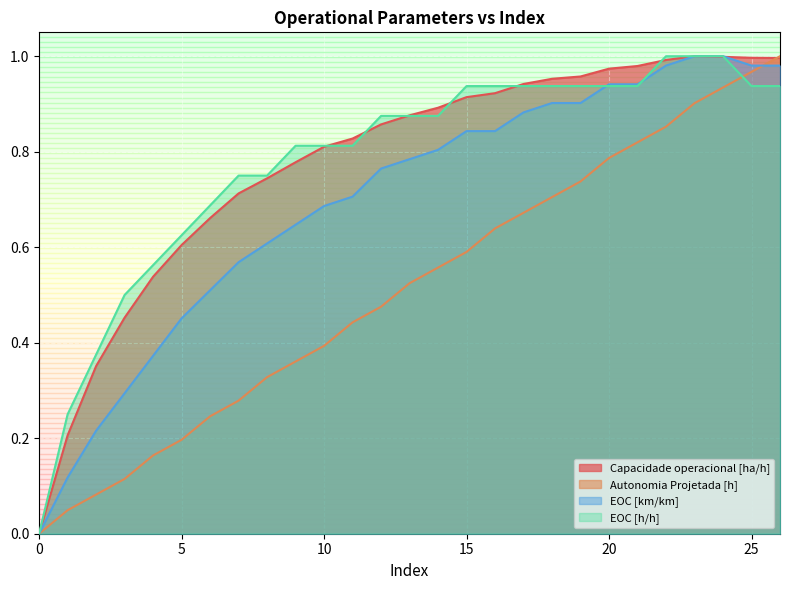

List the labels in order of EOC [km/km] value, smallest first.

0, 1, 2, 3, 4, 5, 6, 7, 8, 9, 10, 11, 12, 13, 14, 15, 16, 17, 18, 19, 20, 21, 22, 25, 26, 23, 24